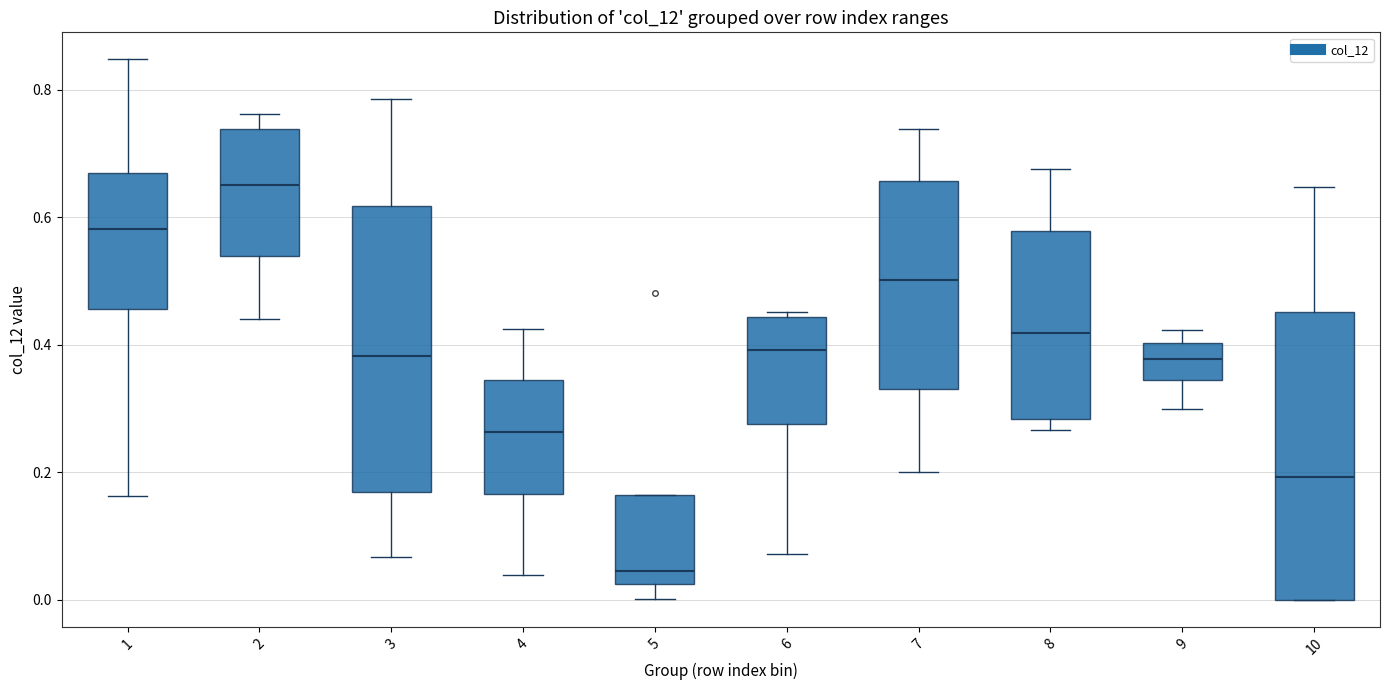

Which box has the lowest median line?

5